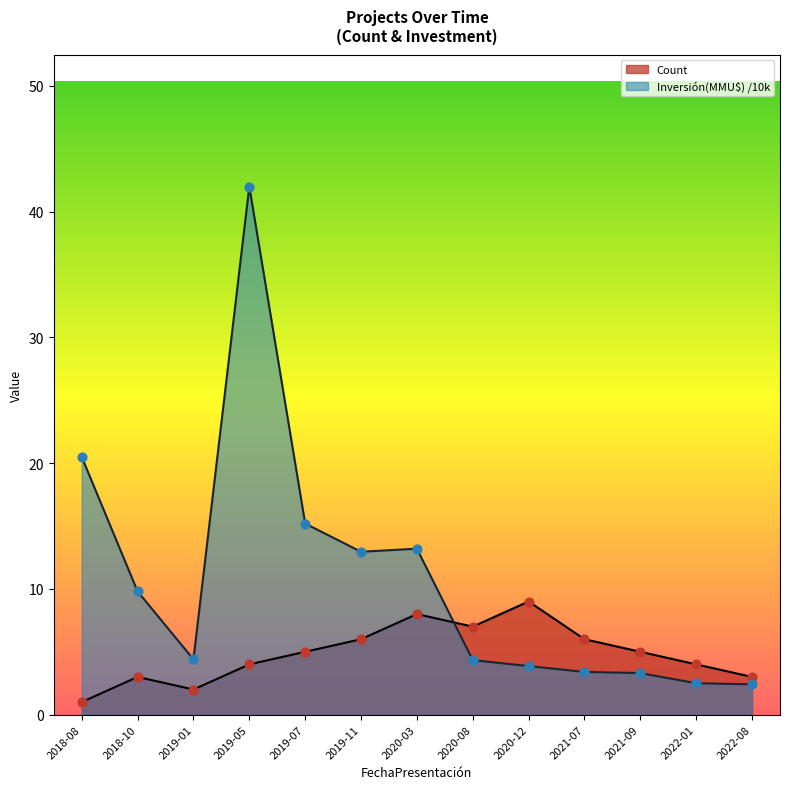

What are all the series names shown in the legend?

Count, Inversión(MMU$) /10k